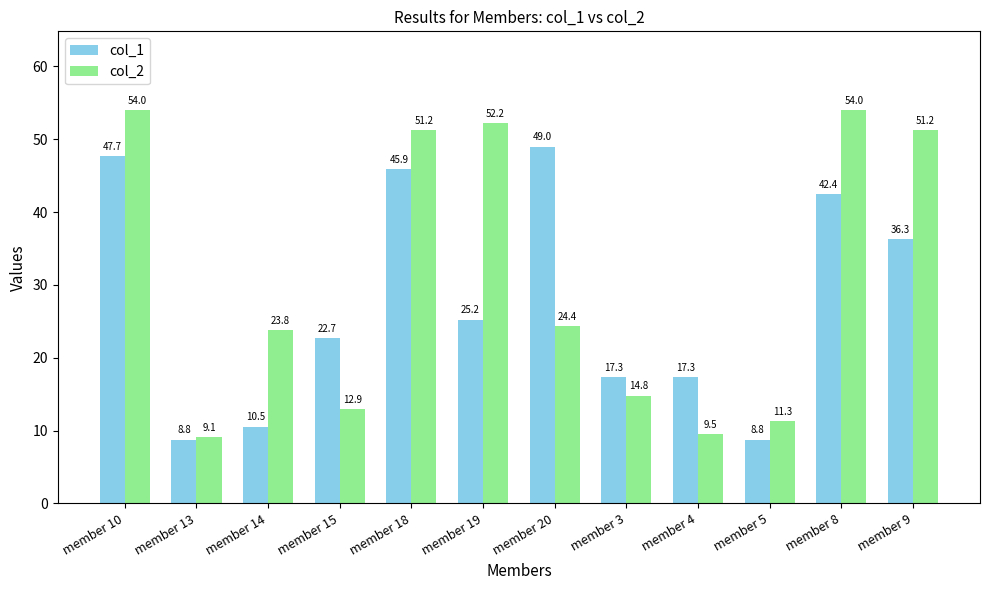

How many values in the col_2 series exceed 24?

6